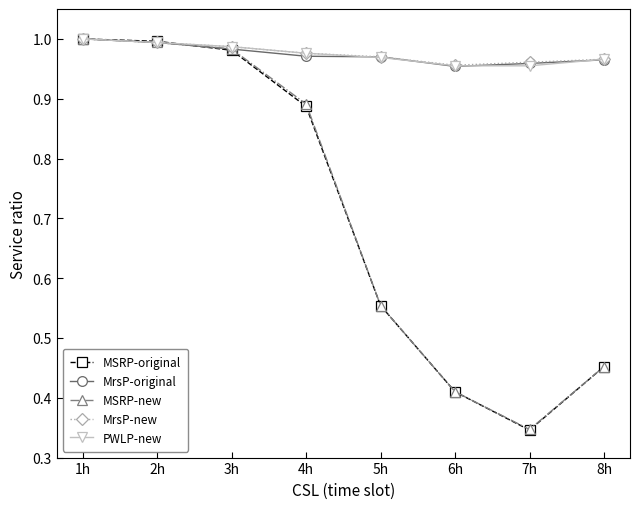

What is the label of the 7th point from the right?

2h